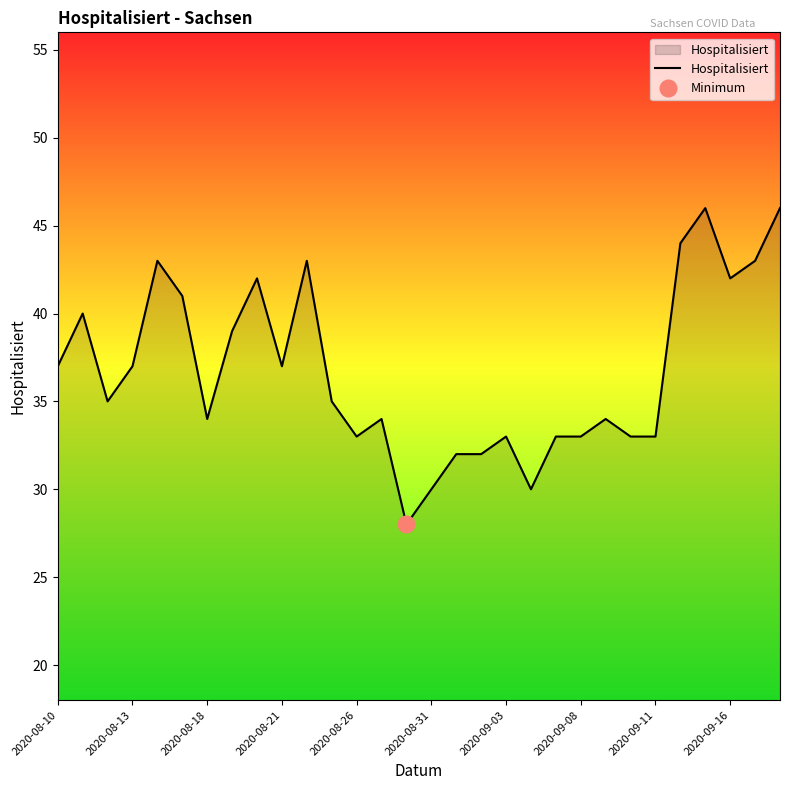

What is the lowest value of the Hospitalisiert series?

28